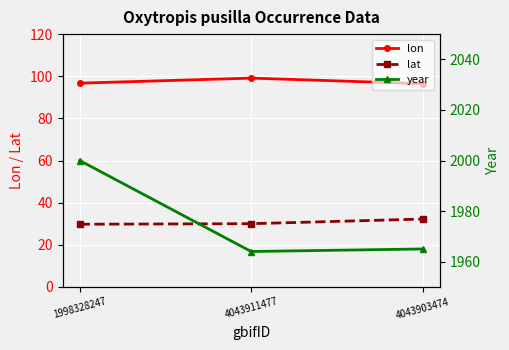

Between 4043911477 and 4043903474, which is larger?

4043911477